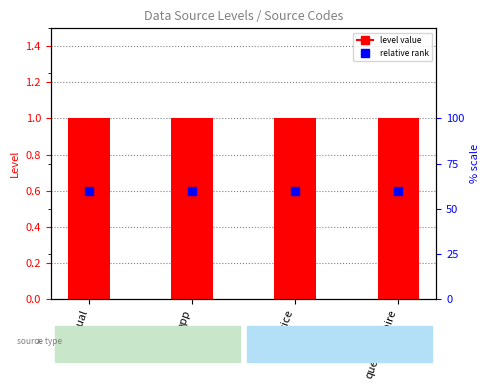

Is the value of level value at manual greater than the value of relative rank at questionnaire?

Yes